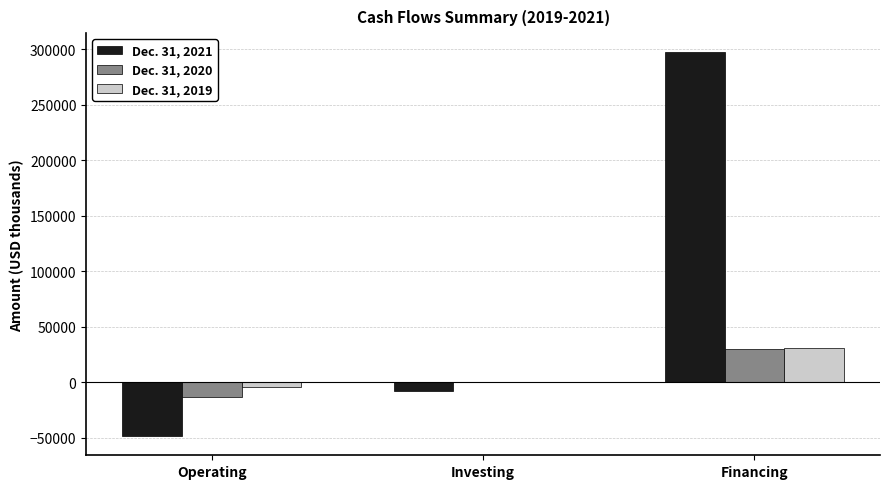

Where is Dec. 31, 2021 nearest to the value 124290?

Investing